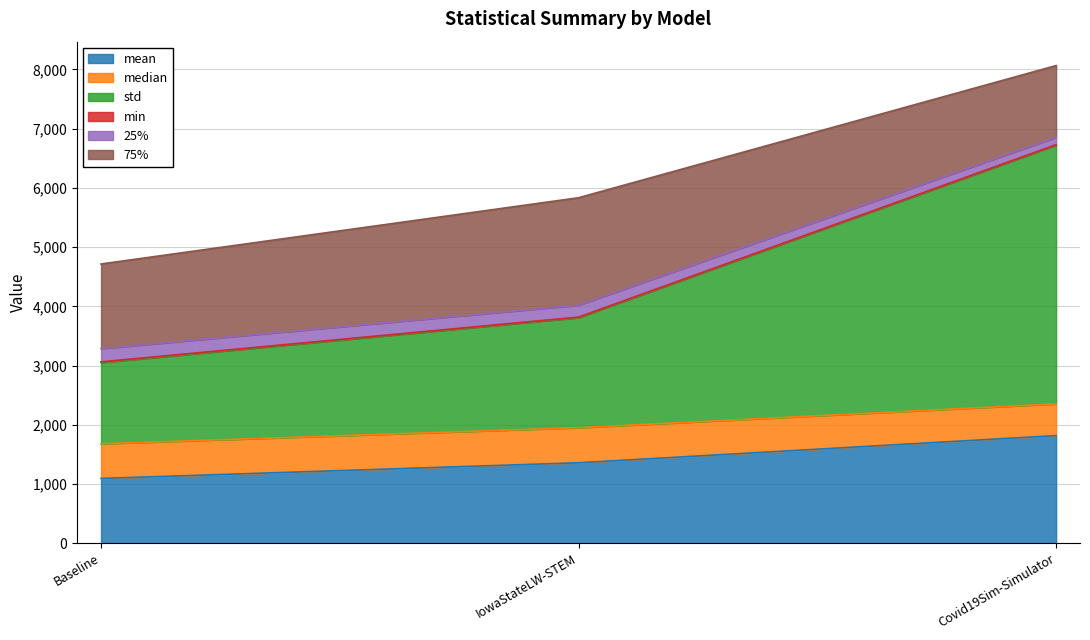

The value of mean at Covid19Sim-Simulator is 2859.5. True or false?

False